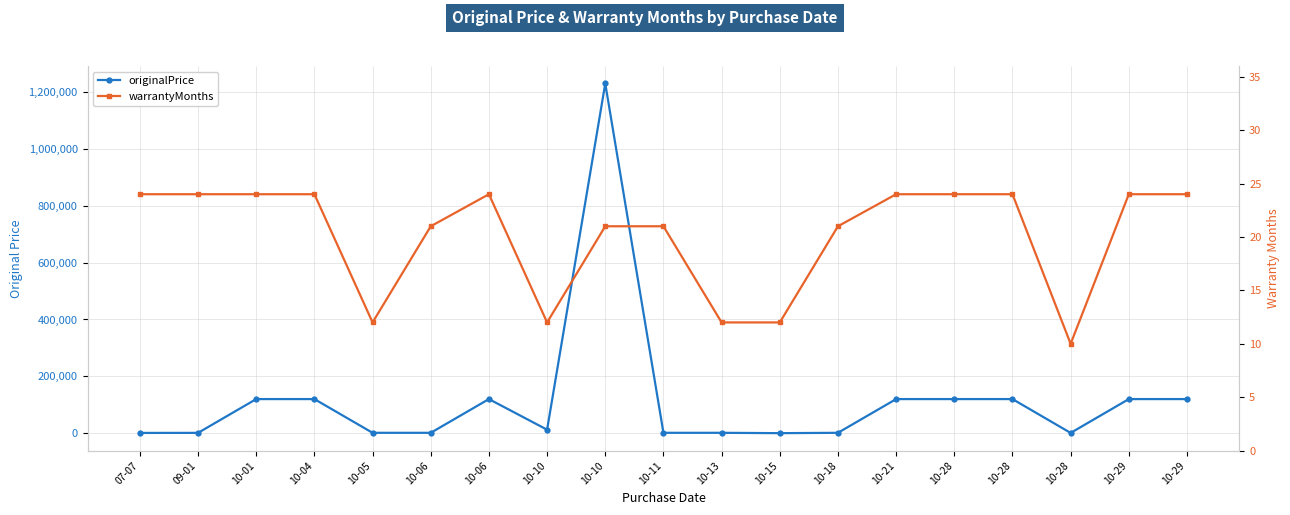

What is the difference between the maximum and second lowest values in the originalPrice series?

1229000